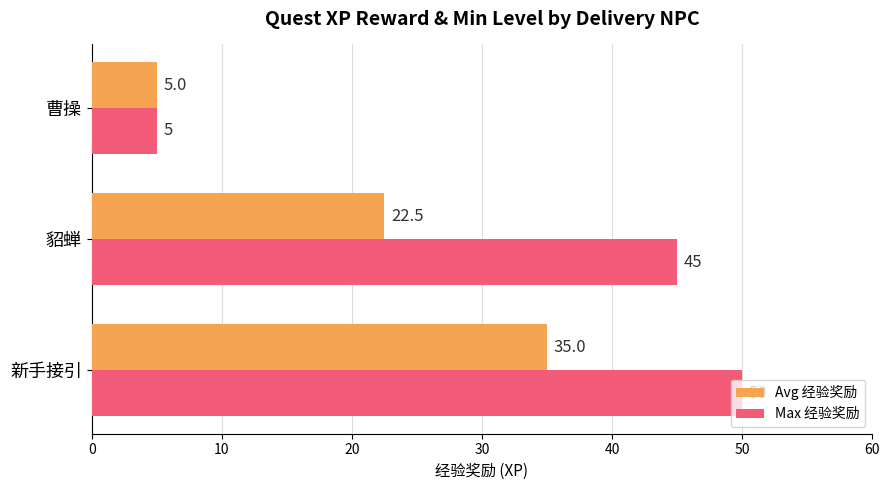

What is the average value of the Avg 经验奖励 series?

20.8